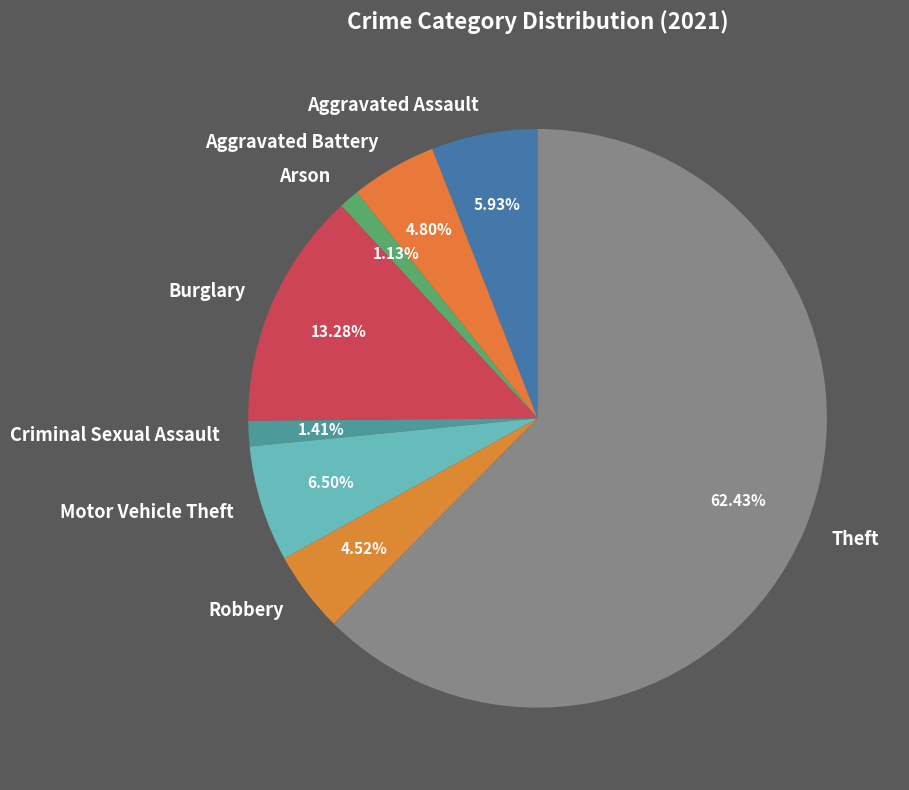

What is the largest slice in the pie chart?

Theft